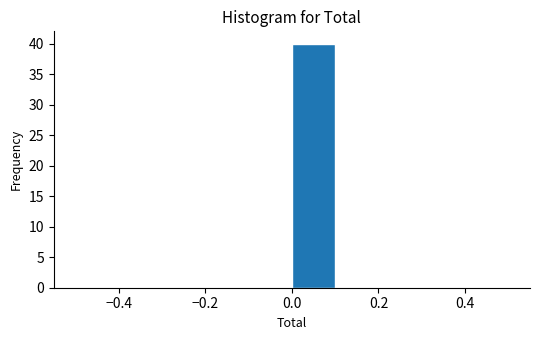

Reading left to right, list every bar in this chart as the range it spans on the x-axis followed by its height. The values are not printed on the chart, so give them approximately, as read against the axis.

-0.5 to -0.4: 0
-0.4 to -0.3: 0
-0.3 to -0.2: 0
-0.2 to -0.1: 0
-0.1 to 0.0: 0
0.0 to 0.1: 40
0.1 to 0.2: 0
0.2 to 0.3: 0
0.3 to 0.4: 0
0.4 to 0.5: 0